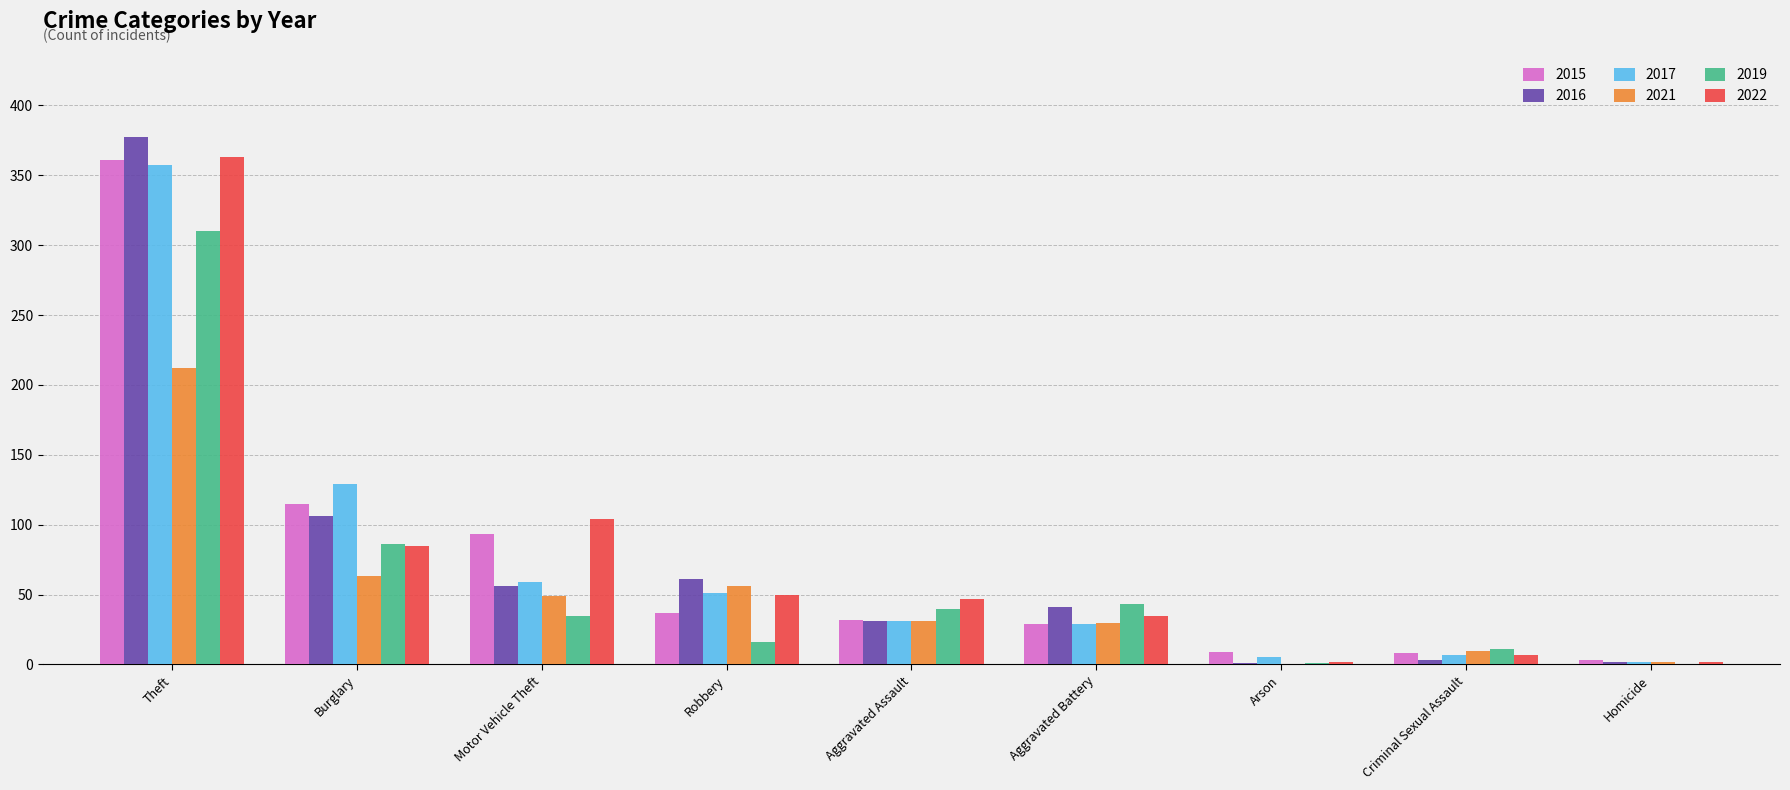

Are the bars horizontal?

No